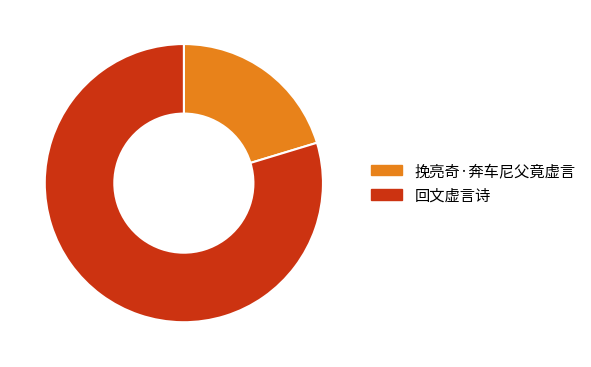

The 回文虚言诗 slice represents 70% of the pie. True or false?

False